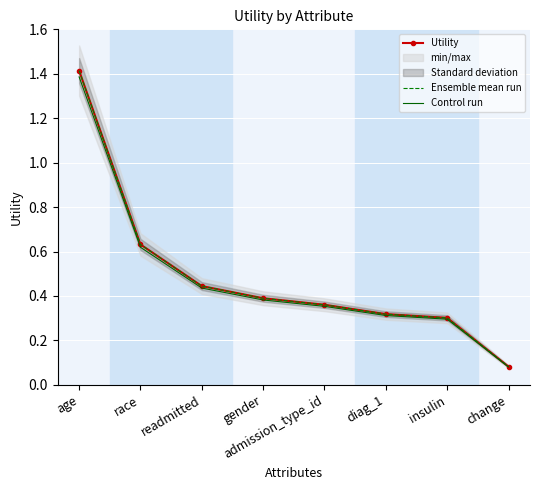

True or false: Ensemble mean run and Utility intersect in this chart.

False